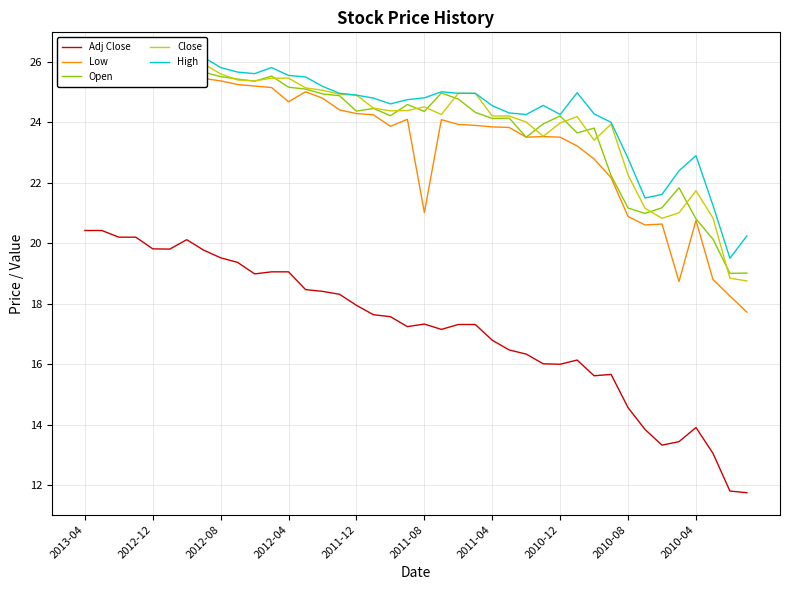

Does the chart display data point markers on the line(s)?

No